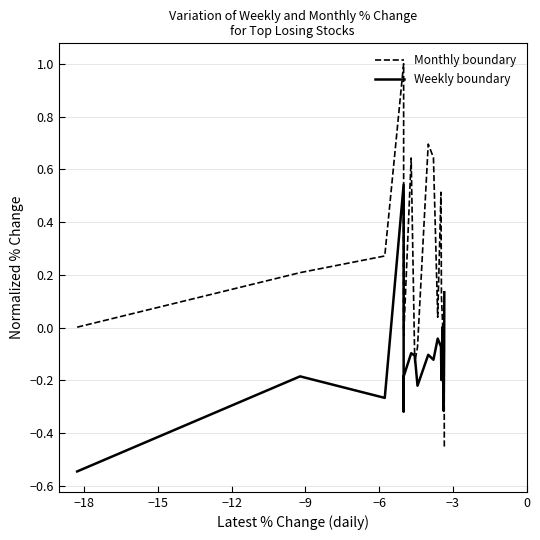

Which series has the largest total across all categories?

Monthly boundary